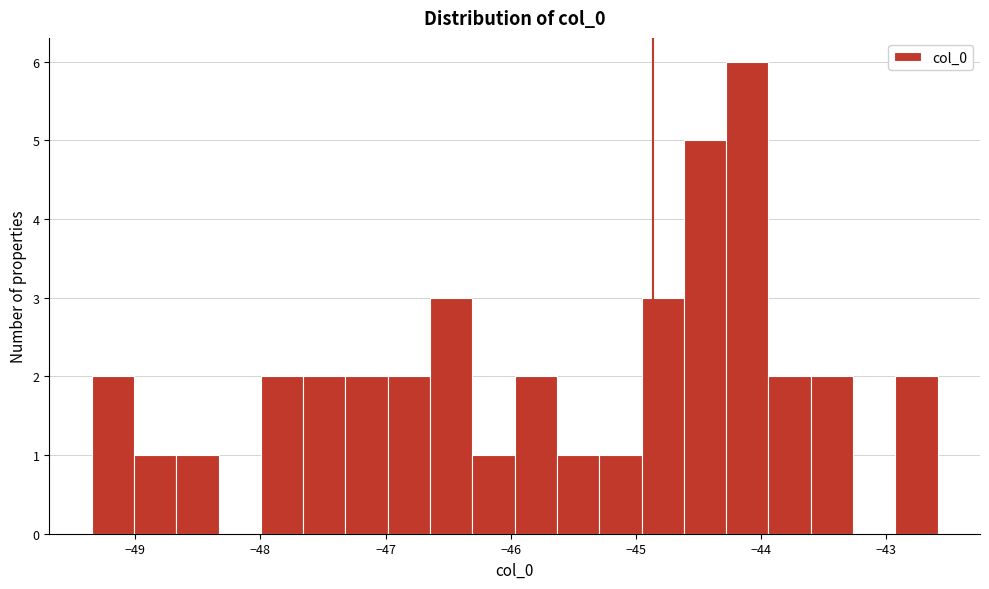

Read against the x-axis, roughly where is the centre of the tallest bar?

-44.1